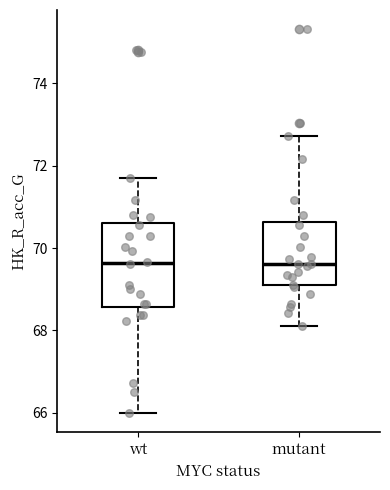

Reading left to right, transcribe this box plot: for each box, give where its median line is, the range the box spans, and where its two whiskers end, as read against the y-axis. The values are not printed on the chart, so give them approximately, as read against the axis.

wt: median 69.6, box 68.6 to 70.6, whiskers 66.0 to 71.8
mutant: median 69.6, box 69.0 to 70.6, whiskers 68.0 to 72.8